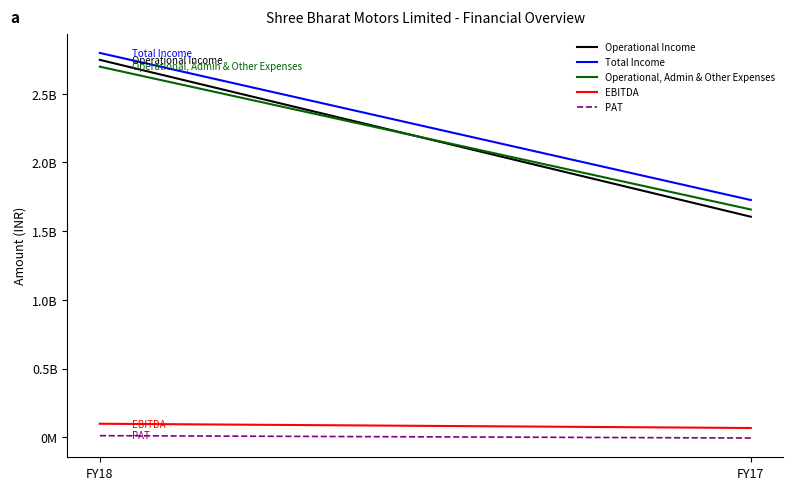

Does the chart have visible grid lines?

No